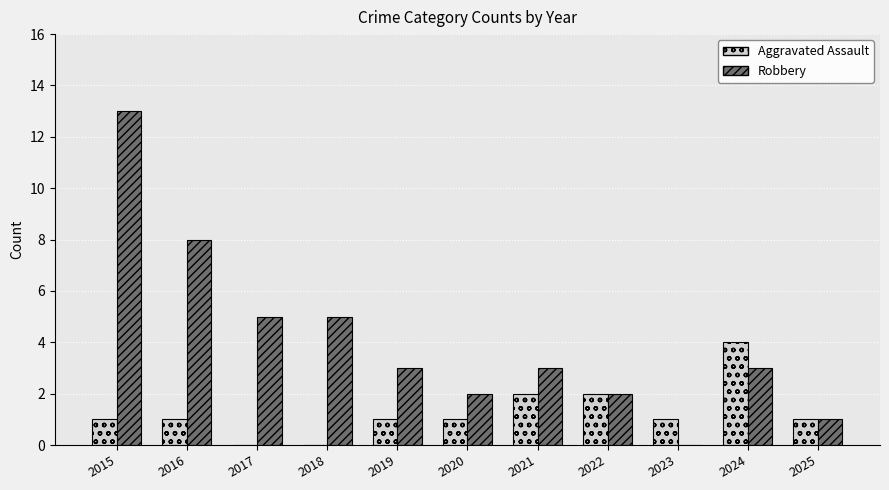

Count the number of data series in this chart.

2